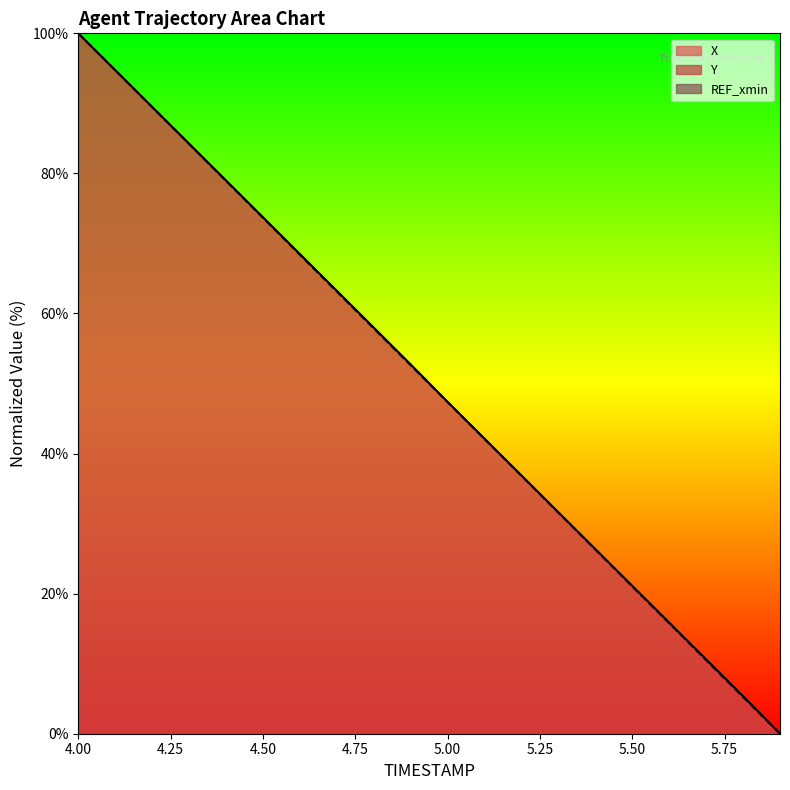

Is it true that Y equals 89.5 at 4.2?

True